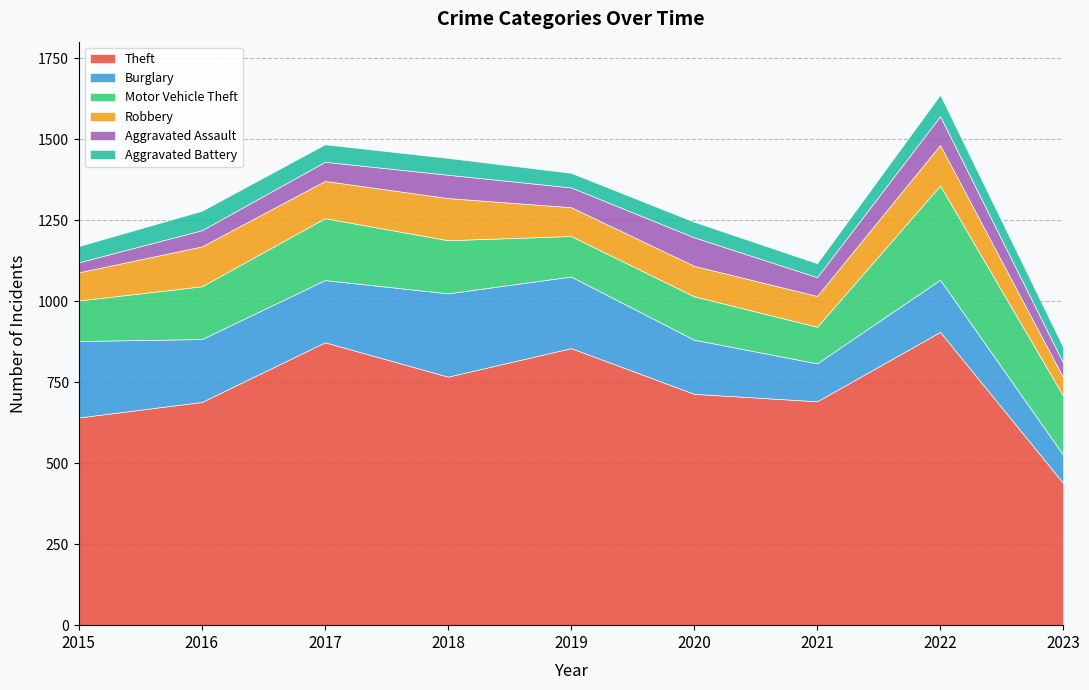

True or false: Aggravated Battery and Robbery cross at least once.

False